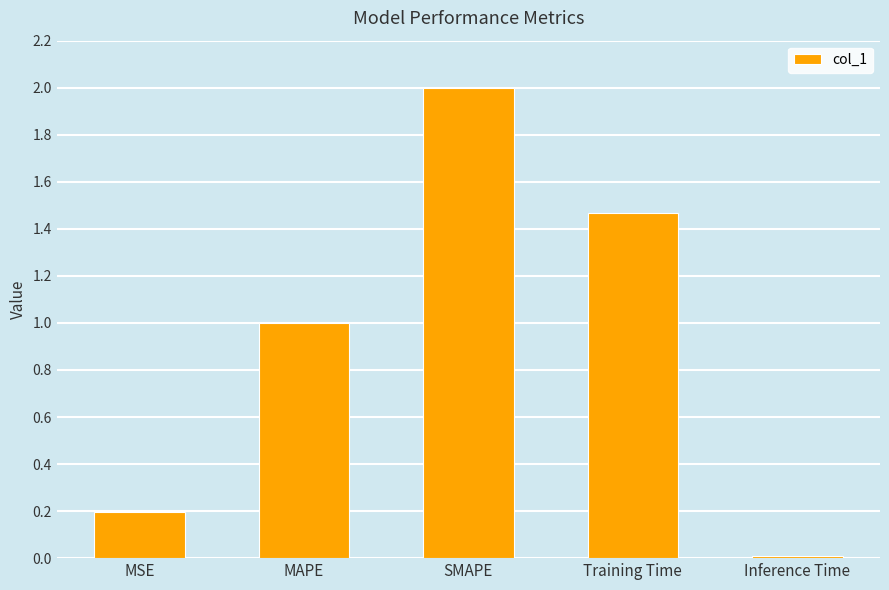

What position from the right is MSE?

5